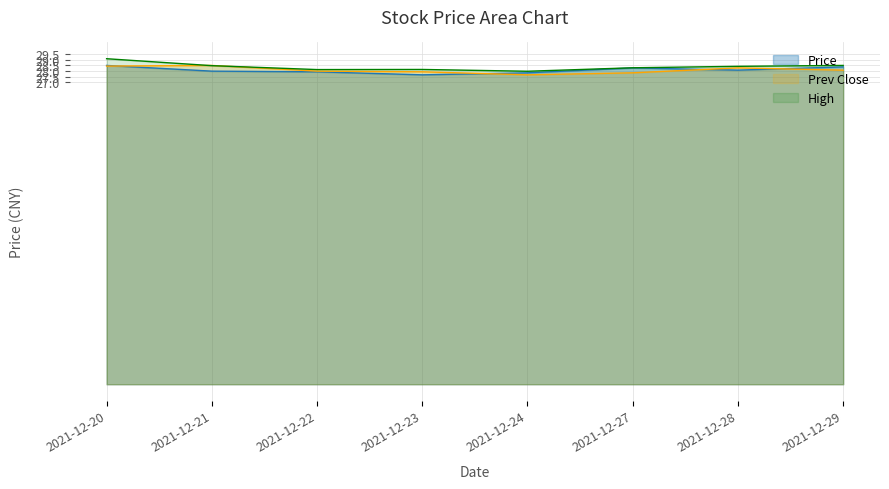

Rank the series by their maximum value, from highest to lowest.

High, Price, Prev Close